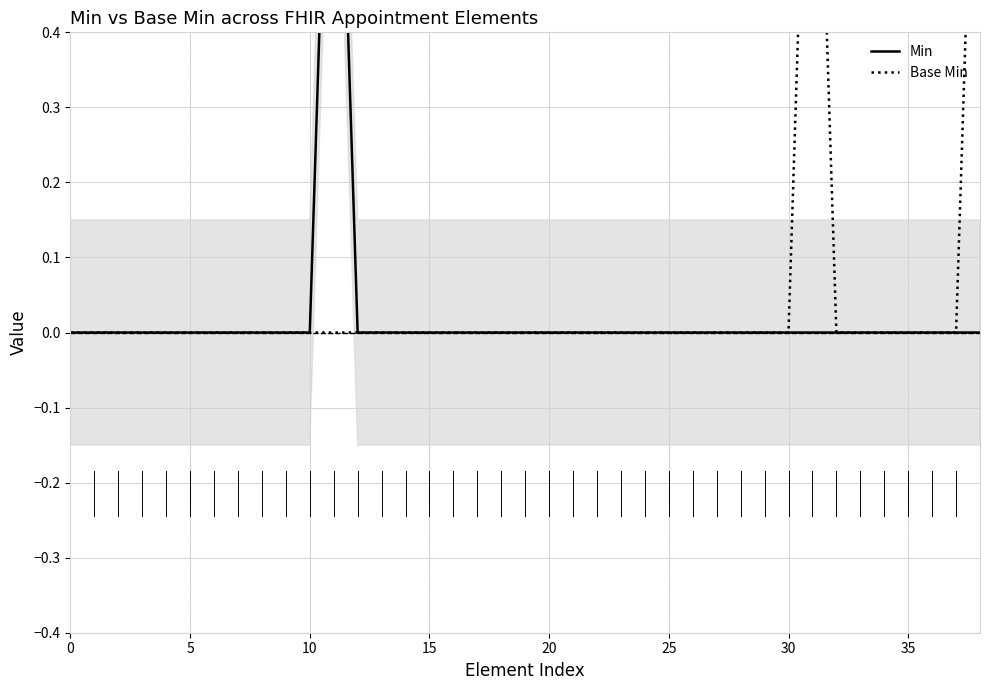

Between 27 and 35, which is larger?

27